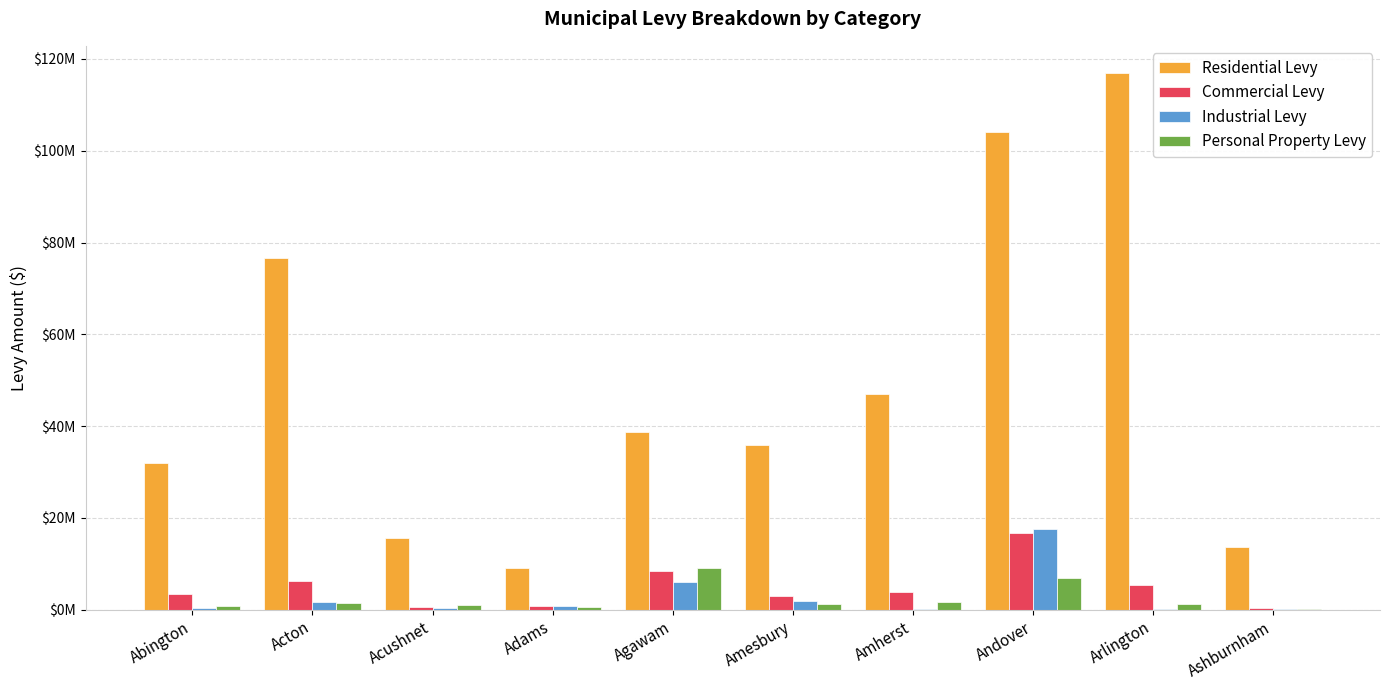

Is it true that Residential Levy equals 145796427.8 at Andover?

False